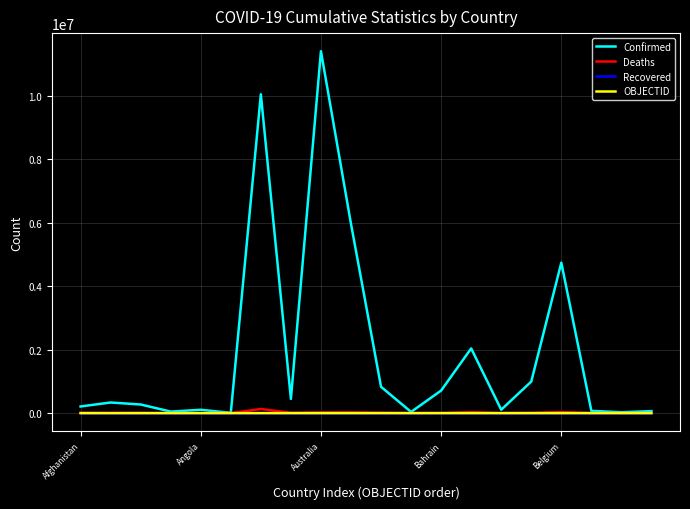

Which series has the largest range (max minus min)?

Confirmed